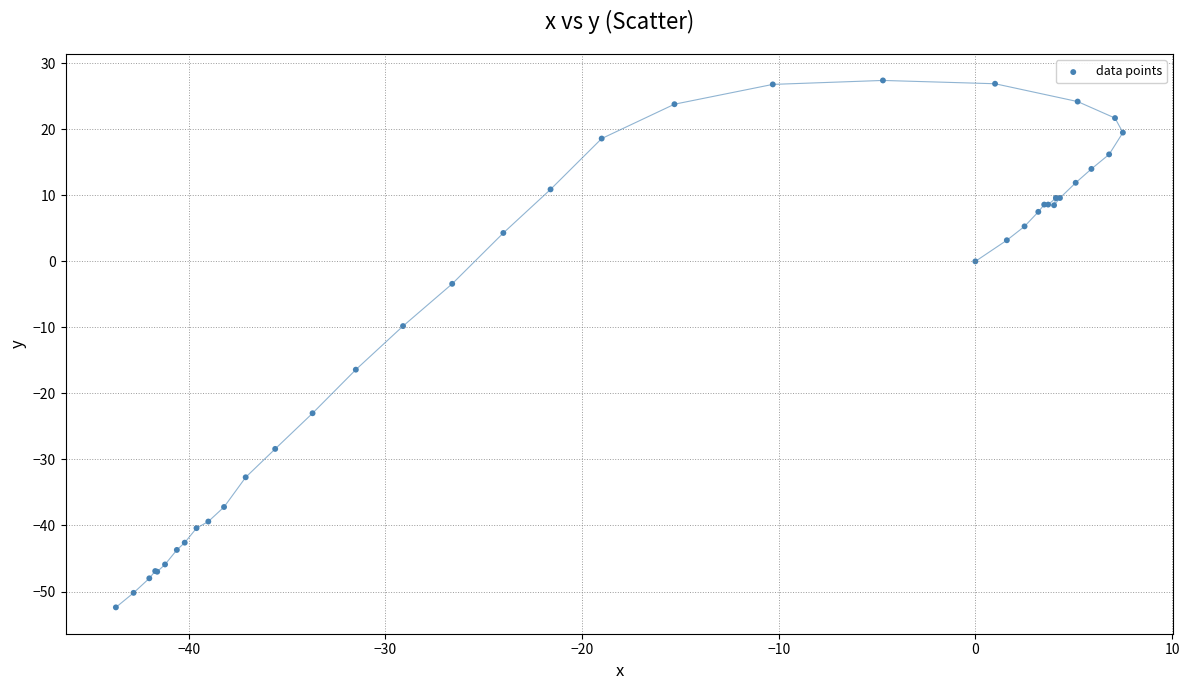

What Y value in the scatter plot is closest to -12?

-9.8